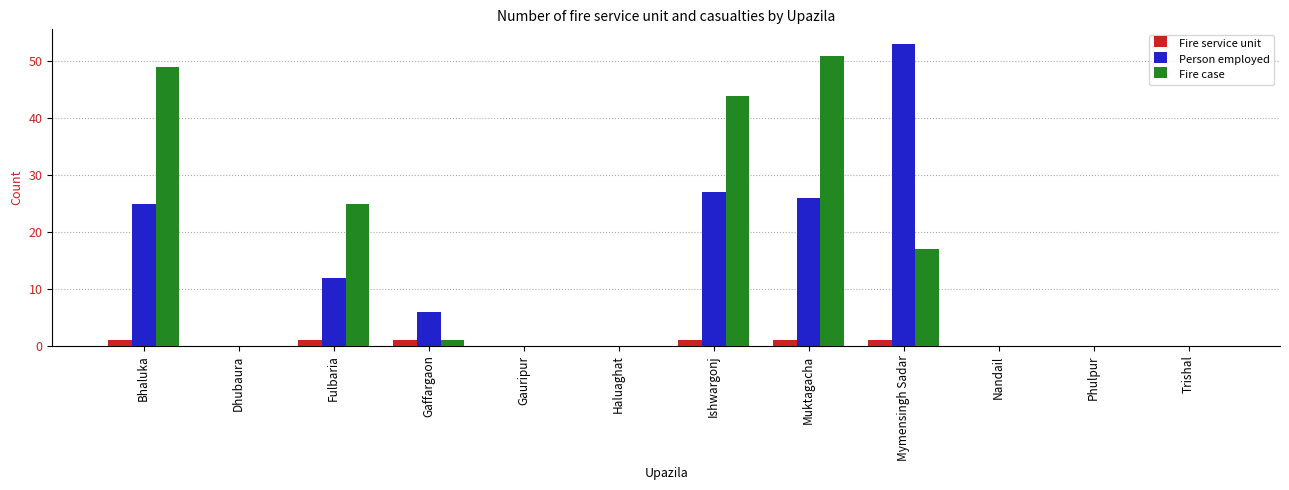

Reading right to left, what are all the values shown in this chart?

Fire service unit: Trishal=0	Phulpur=0	Nandail=0	Mymensingh Sadar=1	Muktagacha=1	Ishwargonj=1	Haluaghat=0	Gauripur=0	Gaffargaon=1	Fulbaria=1	Dhubaura=0	Bhaluka=1
Person employed: Trishal=0	Phulpur=0	Nandail=0	Mymensingh Sadar=53	Muktagacha=26	Ishwargonj=27	Haluaghat=0	Gauripur=0	Gaffargaon=6	Fulbaria=12	Dhubaura=0	Bhaluka=25
Fire case: Trishal=0	Phulpur=0	Nandail=0	Mymensingh Sadar=17	Muktagacha=51	Ishwargonj=44	Haluaghat=0	Gauripur=0	Gaffargaon=1	Fulbaria=25	Dhubaura=0	Bhaluka=49